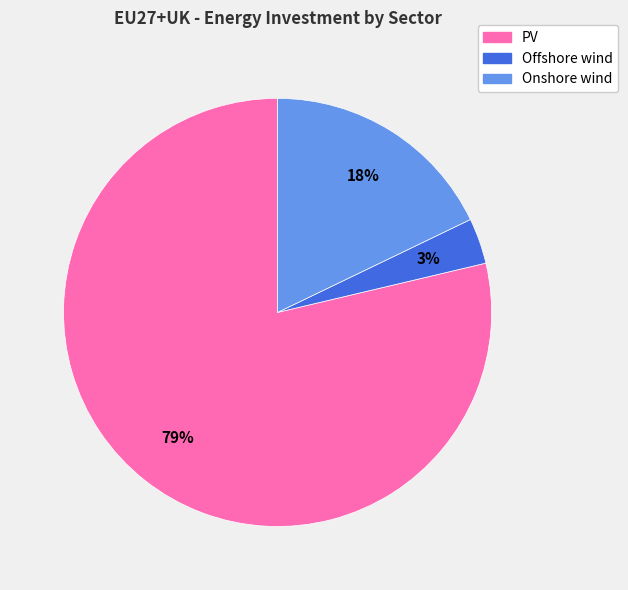

How many slices are in this pie chart?

3